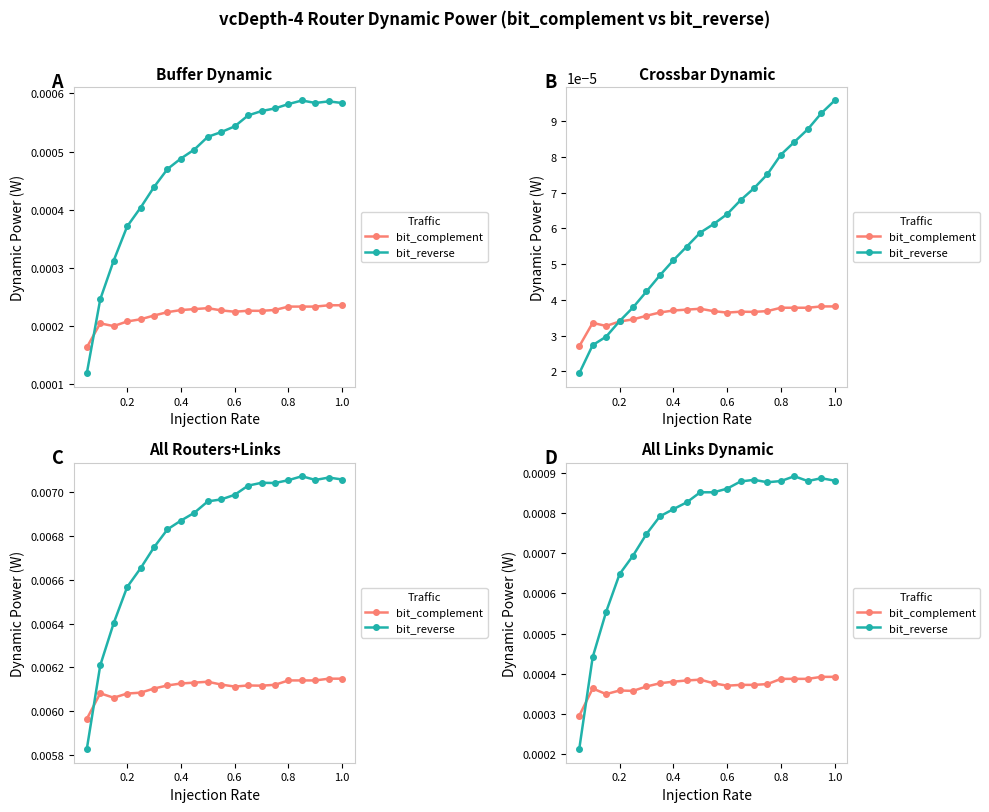

True or false: bit_complement and bit_reverse cross at least once.

True